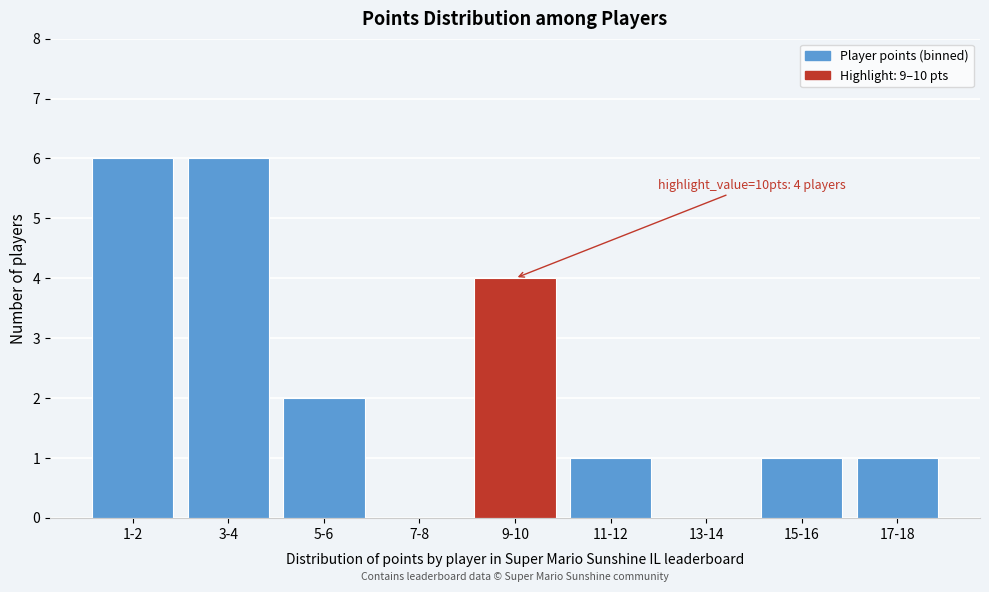

Reading right to left, what are all the values shown in this chart?

17-18=1	15-16=1	13-14=0	11-12=1	9-10=4	7-8=0	5-6=2	3-4=6	1-2=6